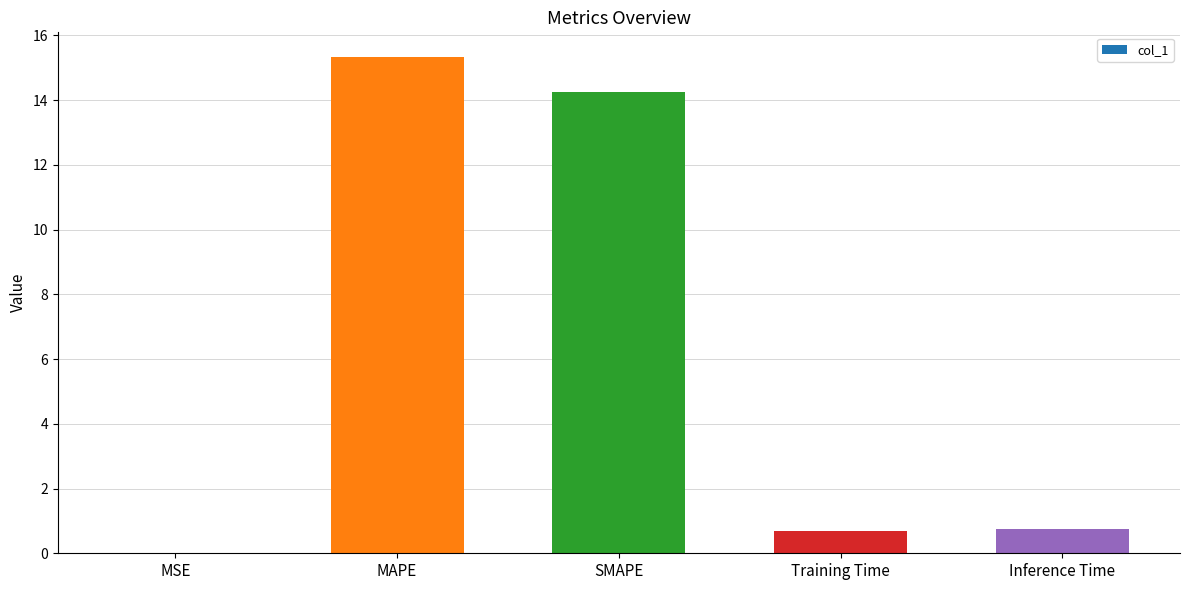

The value at SMAPE is 14.2. True or false?

True